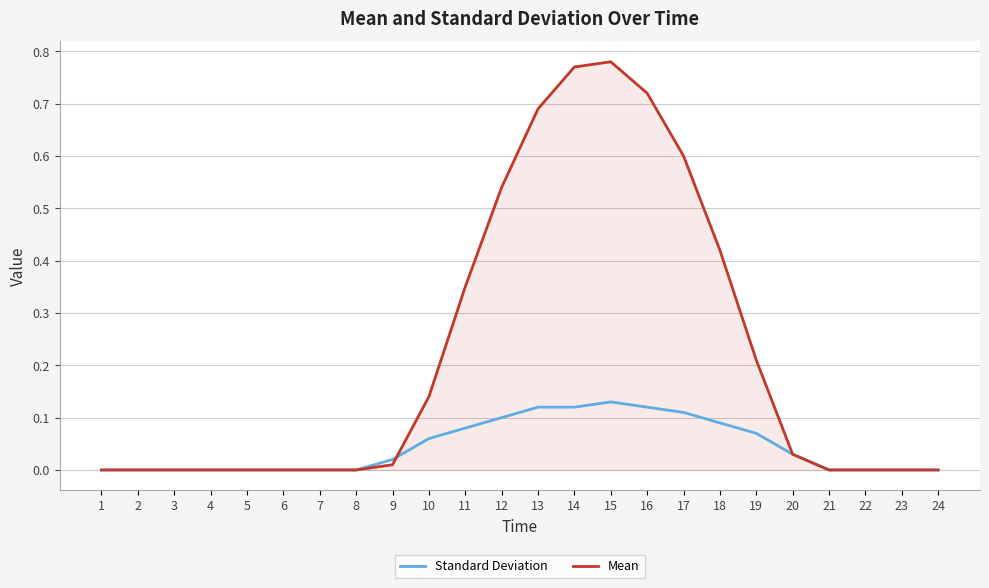

Which series has the largest range (max minus min)?

Mean